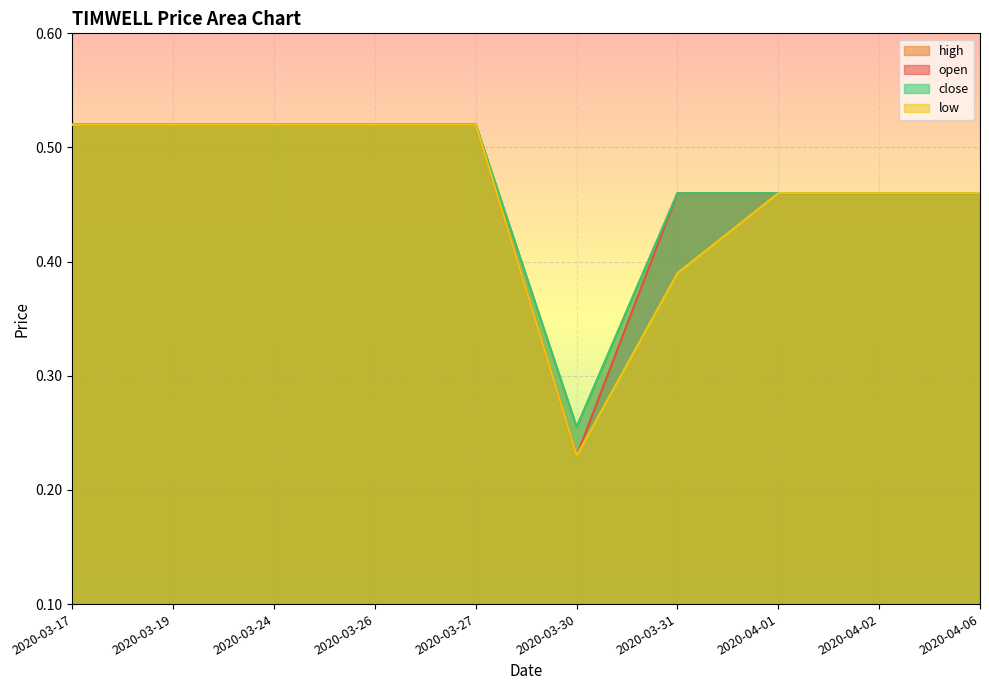

Count the close values in the range 0 to 1.

10